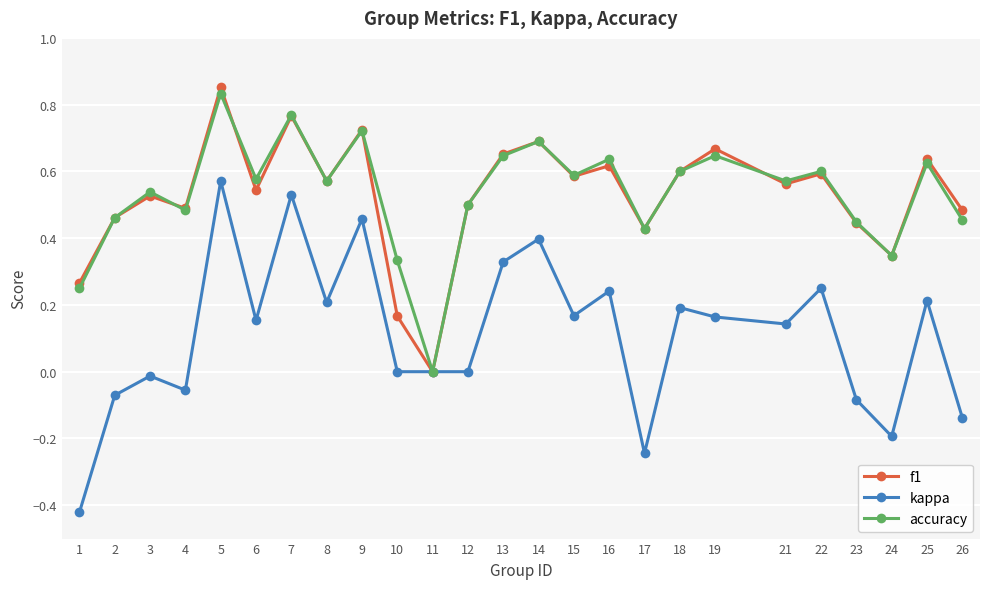

Between 3 and 7, which series saw the biggest shift?

kappa